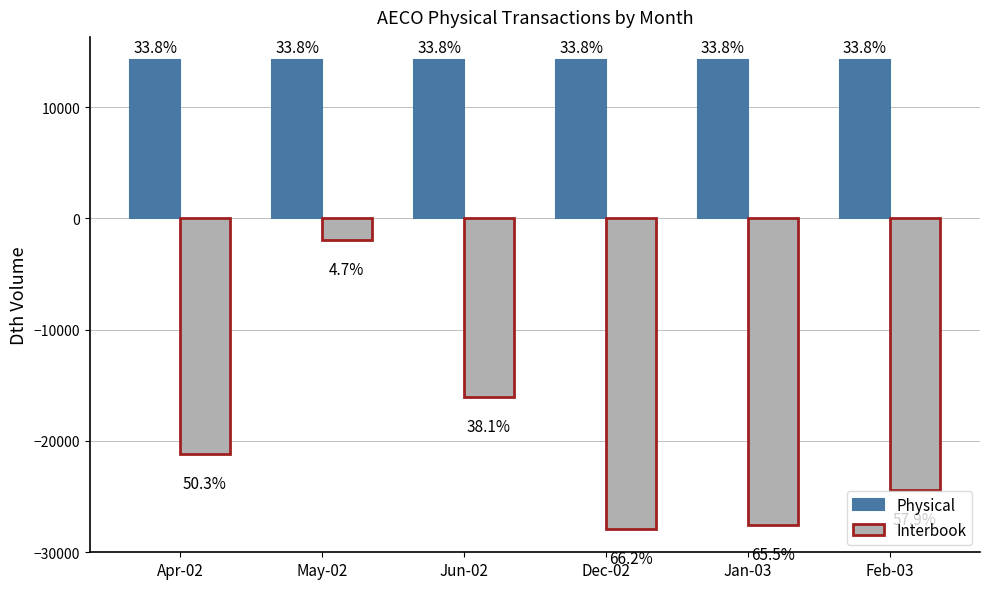

What are all the series names shown in the legend?

Physical, Interbook